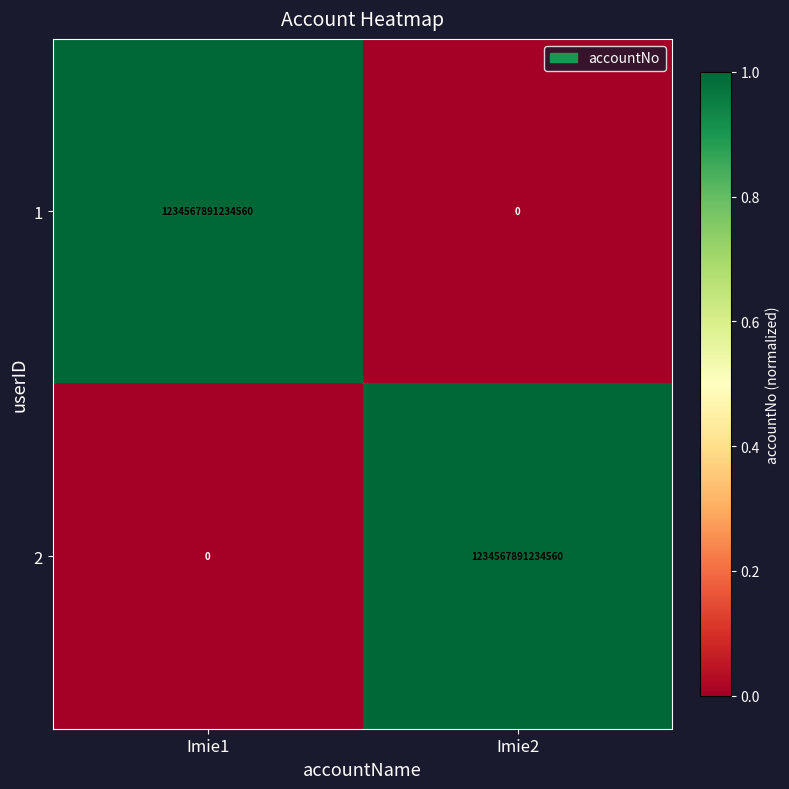

At how many categories does at least one series exceed 0?

2